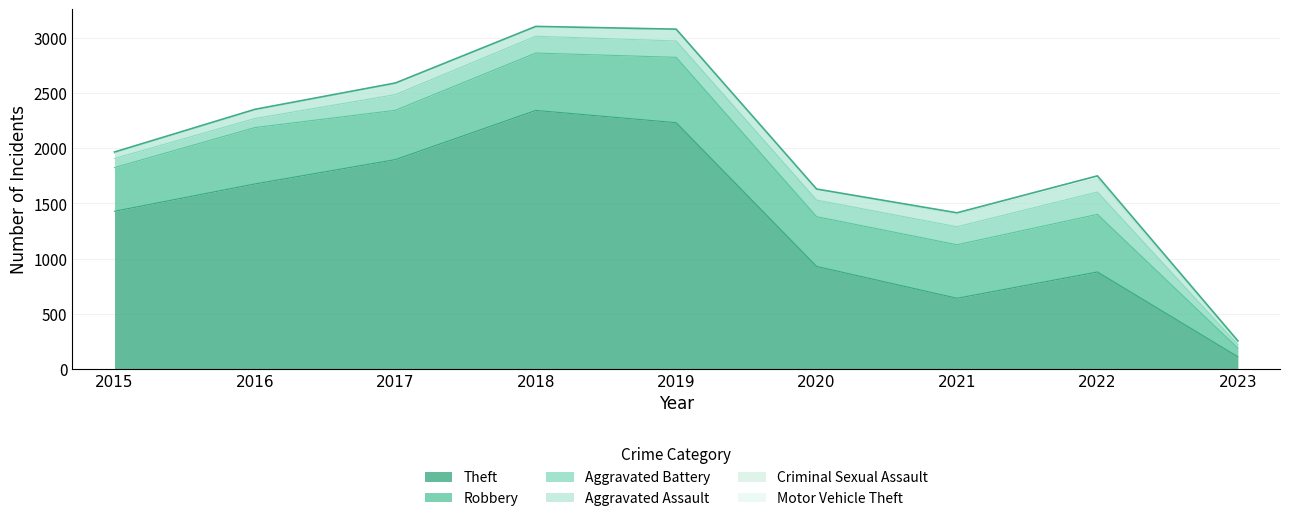

At how many categories does at least one series exceed 392?

8